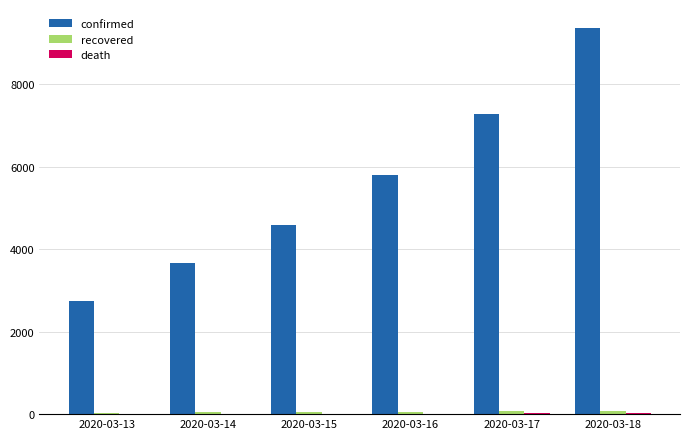

Between 2020-03-14 and 2020-03-17, which series saw the biggest shift?

confirmed